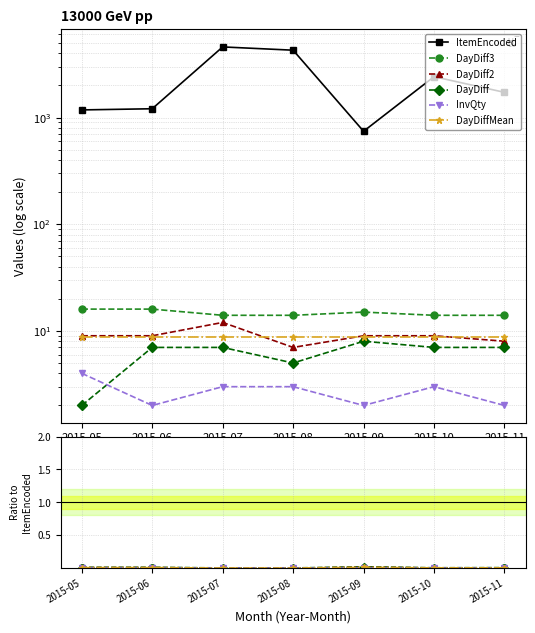

At which category does DayDiff reach its first local valley?

2015-08